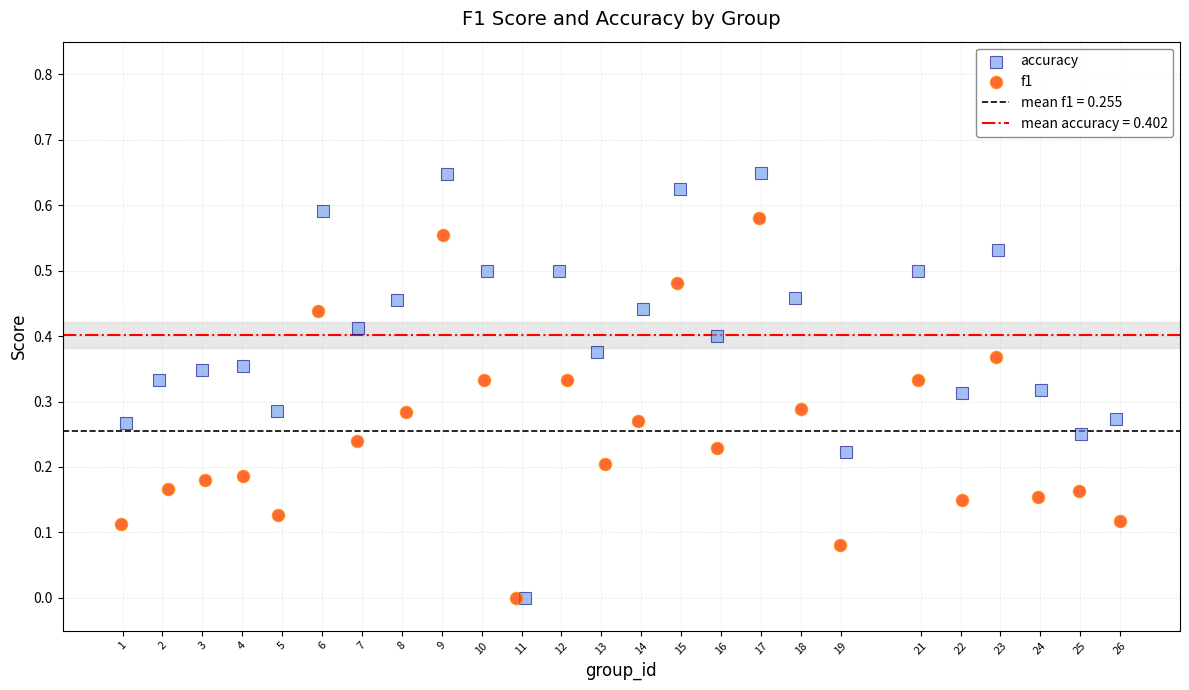

Which series reaches the maximum Y coordinate?

accuracy